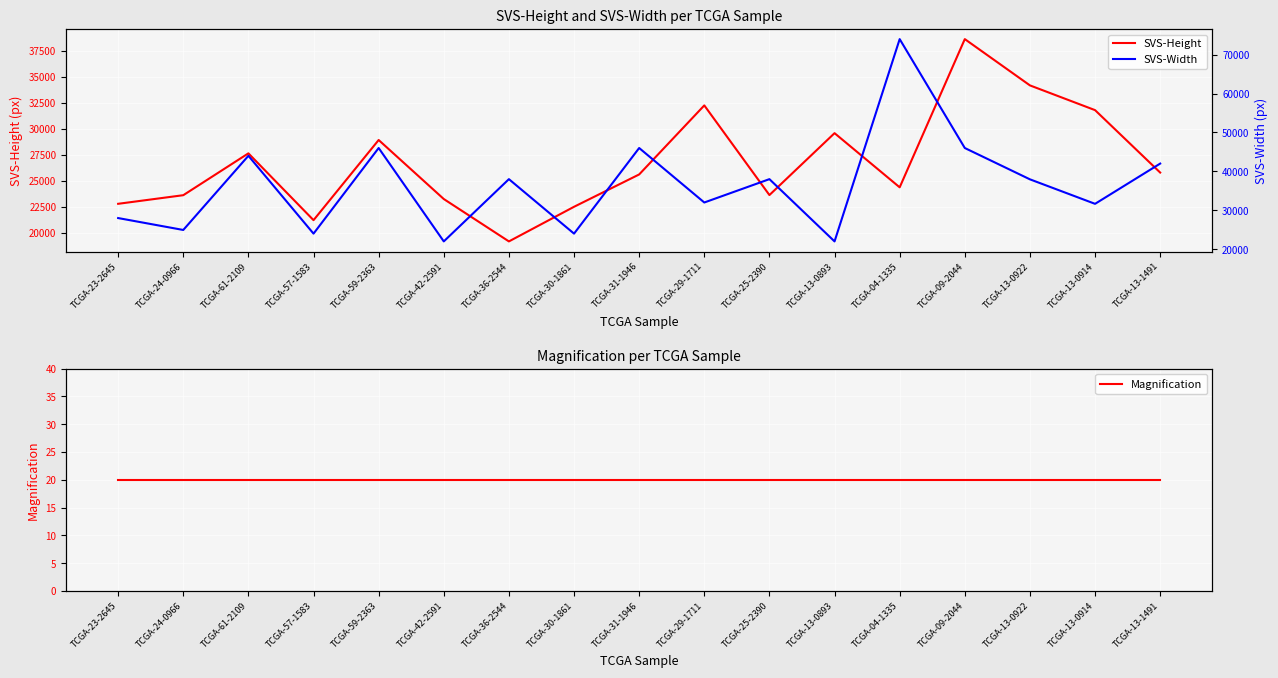

Is it true that Magnification equals 27 at TCGA-25-2390?

False